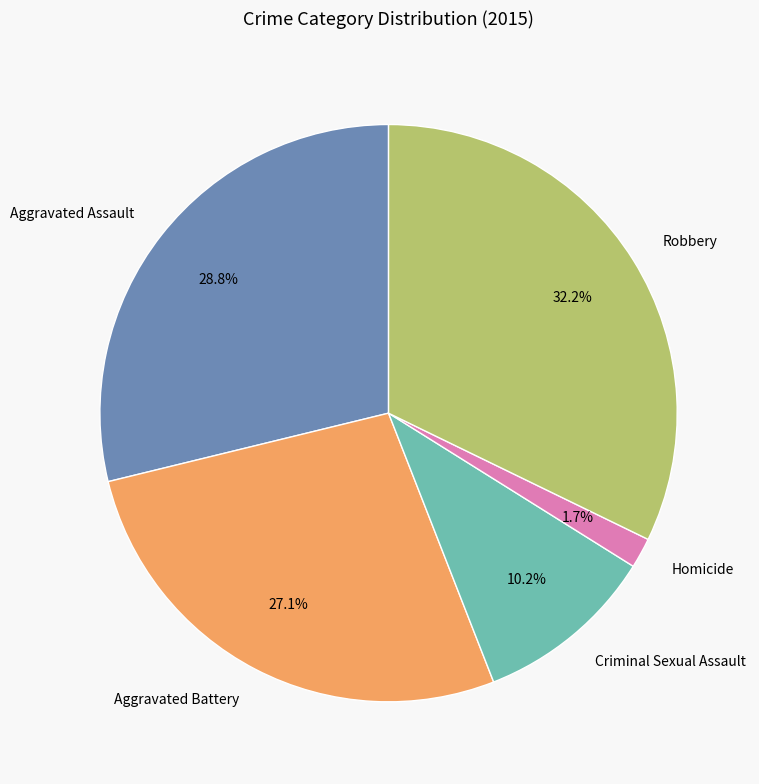

Does any single category account for the majority?

No